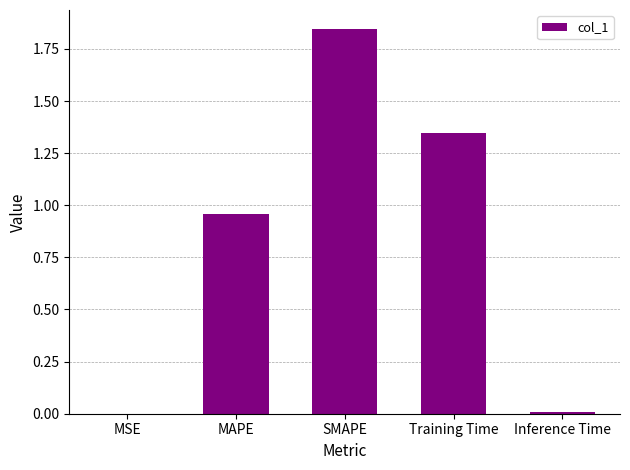

What is the sum of all values?

4.2